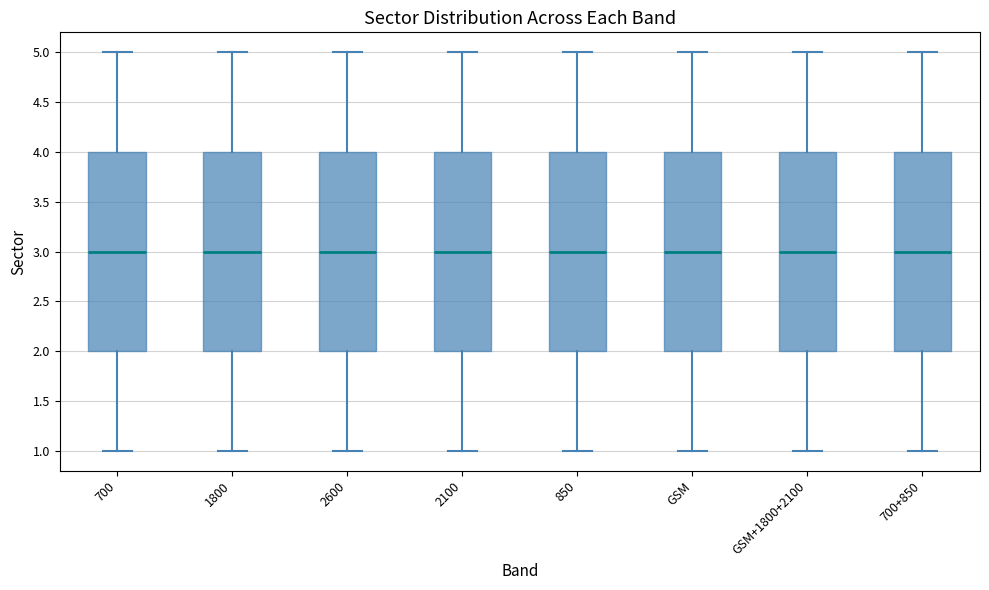

Reading left to right, read every box against the y-axis: the position of its median line, the range the box covers, and the ends of its whiskers. The values are not printed on the chart, so give them approximately, as read against the axis.

700: median 3, box 2 to 4, whiskers 1 to 5
1800: median 3, box 2 to 4, whiskers 1 to 5
2600: median 3, box 2 to 4, whiskers 1 to 5
2100: median 3, box 2 to 4, whiskers 1 to 5
850: median 3, box 2 to 4, whiskers 1 to 5
GSM: median 3, box 2 to 4, whiskers 1 to 5
GSM+1800+2100: median 3, box 2 to 4, whiskers 1 to 5
700+850: median 3, box 2 to 4, whiskers 1 to 5